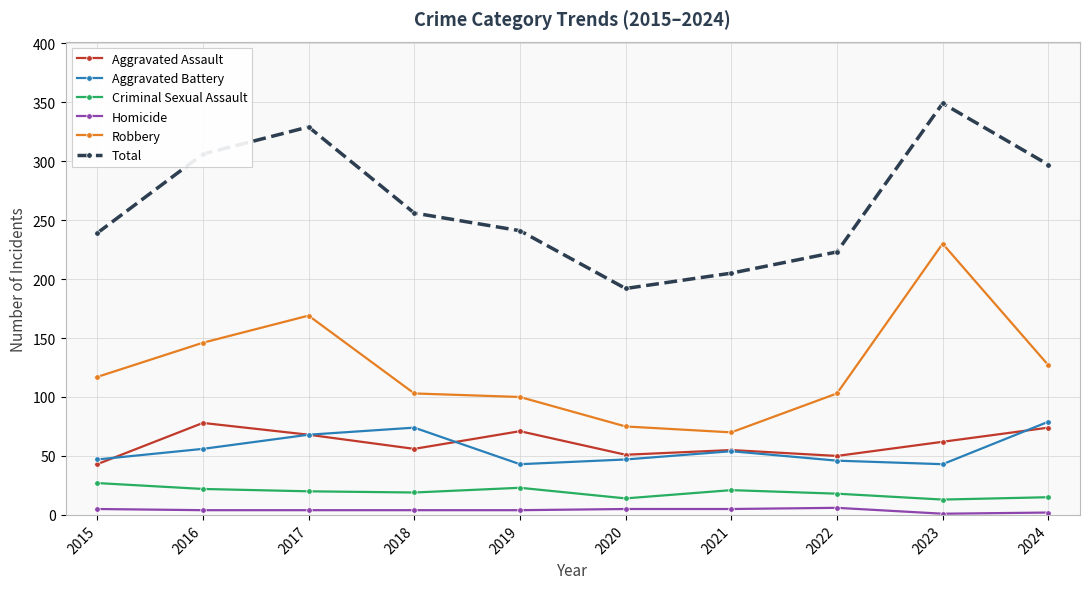

At 2018, list the series in order from smallest to largest.

Homicide, Criminal Sexual Assault, Aggravated Assault, Aggravated Battery, Robbery, Total